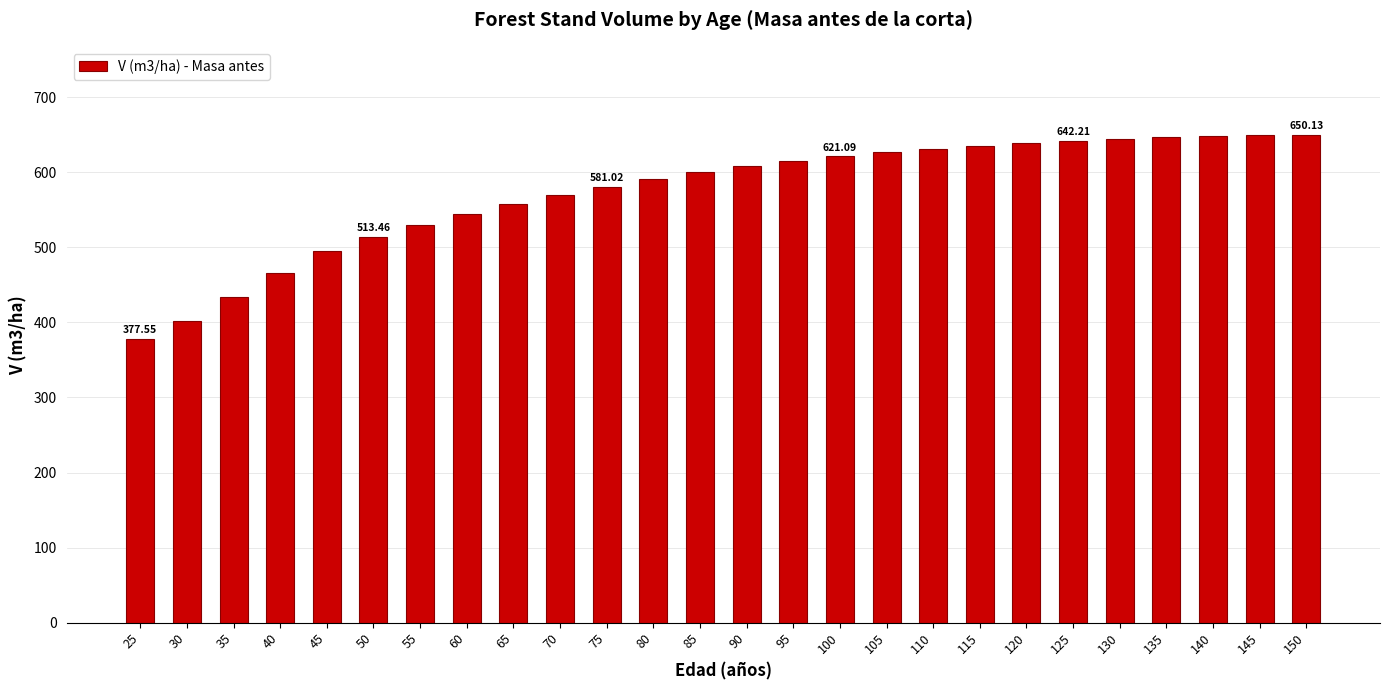

Read the value at 25.

377.6